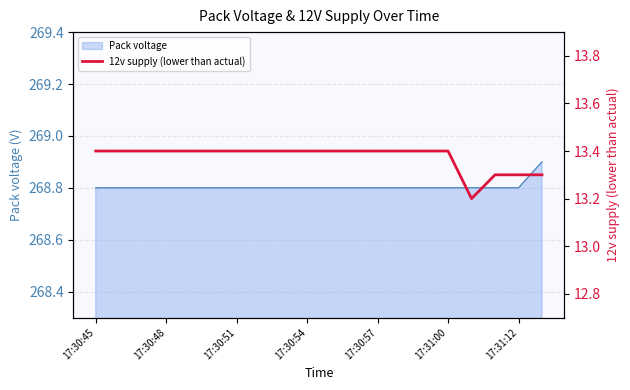

The value at 13 is 18.7. True or false?

False